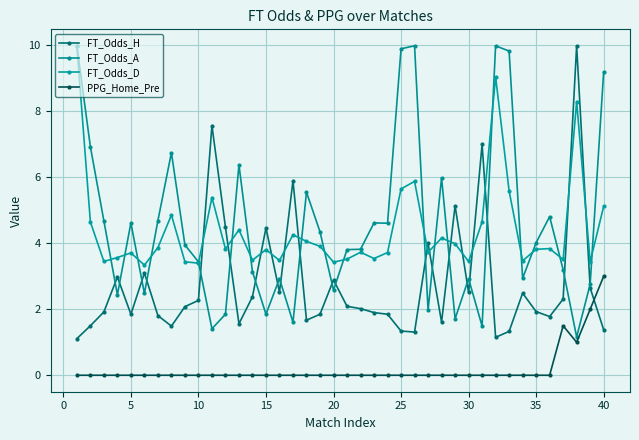

Reading right to left, what are all the values shown in this chart?

FT_Odds_H: 1.4	2.6	10.0	2.3	1.8	1.9	2.5	1.3	1.1	7.0	2.5	5.1	1.6	4.0	1.3	1.3	1.9	1.9	2.0	2.1	2.9	1.9	1.7	5.9	2.5	4.5	2.4	1.6	4.5	7.6	2.3	2.1	1.5	1.8	3.1	1.9	3.0	1.9	1.5	1.1
FT_Odds_A: 9.2	2.8	1.2	3.2	4.8	4.0	2.9	9.8	10.0	1.5	2.9	1.7	6.0	2.0	10.0	9.9	4.6	4.6	3.8	3.8	2.6	4.3	5.5	1.6	2.9	1.9	3.1	6.4	1.9	1.4	3.4	4.0	6.8	4.7	2.5	4.6	2.4	4.7	6.9	10.0
FT_Odds_D: 5.1	3.4	8.3	3.5	3.8	3.8	3.5	5.6	9.1	4.7	3.5	4.0	4.2	3.7	5.9	5.7	3.7	3.5	3.7	3.5	3.4	3.9	4.1	4.3	3.5	3.8	3.5	4.4	3.8	5.4	3.4	3.4	4.9	3.9	3.3	3.7	3.6	3.5	4.7	10.0
PPG_Home_Pre: 3.0	2.0	1.0	1.5	0.0	0.0	0.0	0.0	0.0	0.0	0.0	0.0	0.0	0.0	0.0	0.0	0.0	0.0	0.0	0.0	0.0	0.0	0.0	0.0	0.0	0.0	0.0	0.0	0.0	0.0	0.0	0.0	0.0	0.0	0.0	0.0	0.0	0.0	0.0	0.0